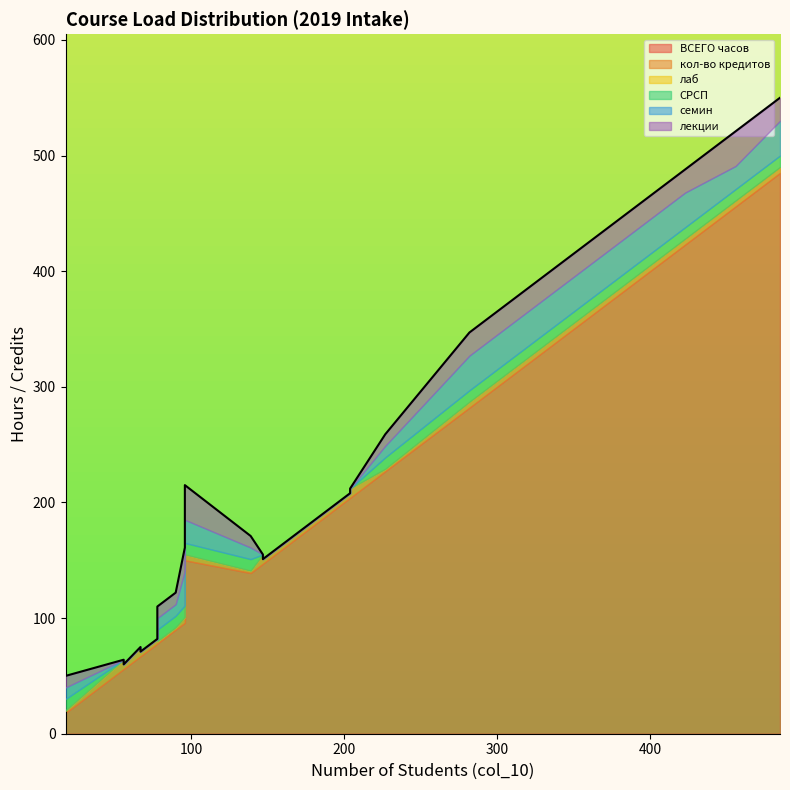

How many lines are shown in the chart?

6